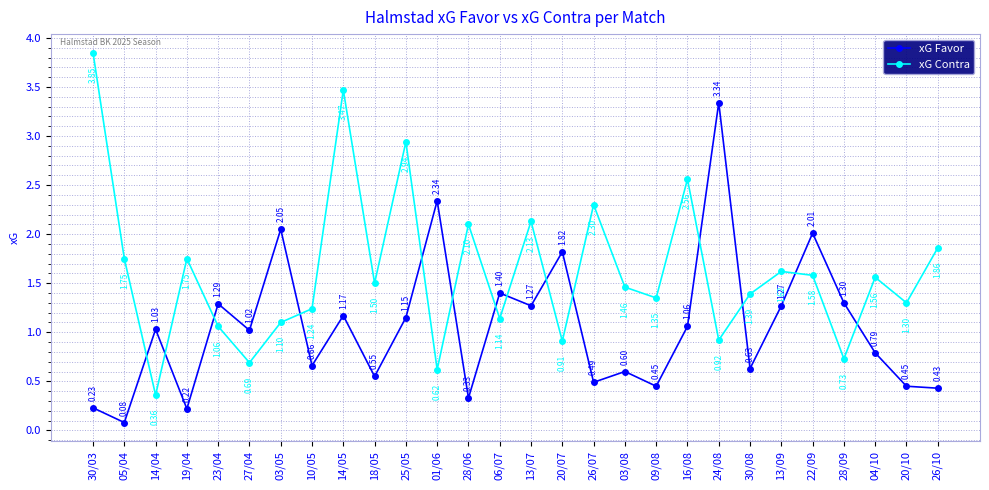

Which category has the lowest value across all series?

05/04